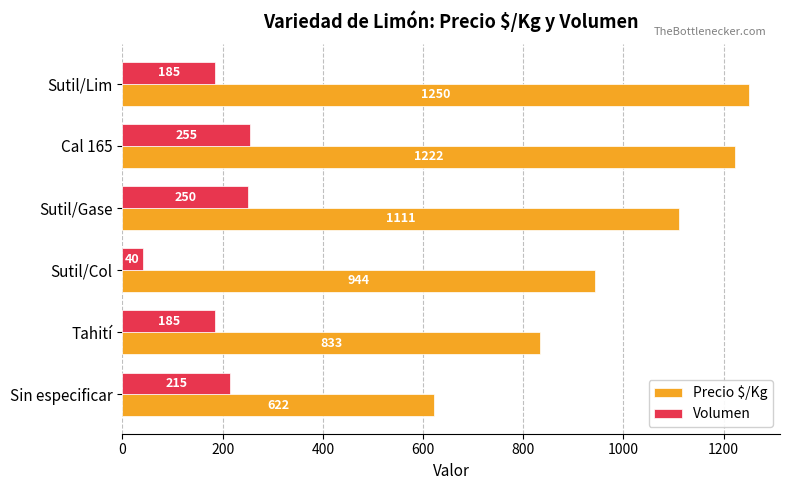

Rank the series at Cal 165 from highest to lowest value.

Precio $/Kg, Volumen